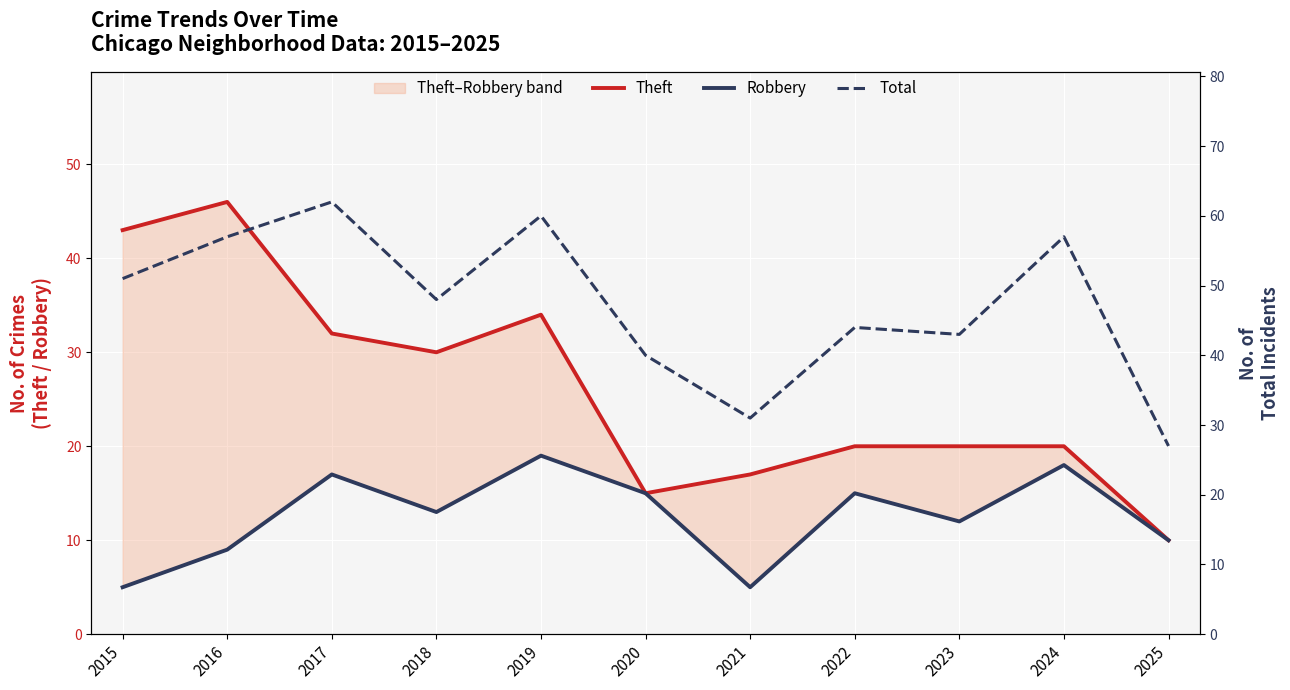

Reading left to right, extract all data points from this chart.

Theft: 43	46	32	30	34	15	17	20	20	20	10
Robbery: 5	9	17	13	19	15	5	15	12	18	10
Total: 51	57	62	48	60	40	31	44	43	57	27